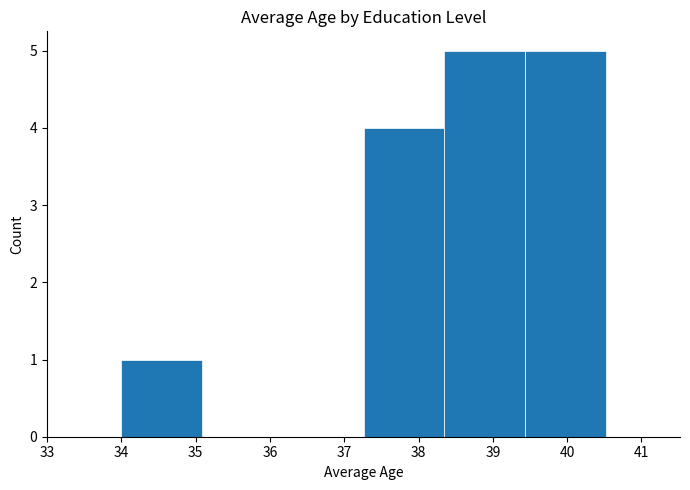

Reading left to right, transcribe this chart: for each bar, give the range it covers on the x-axis and its height. Neither the bar edges nor the heights are printed on the chart, so give them approximately, as read against the axes.

34.0 to 35.1: 1
35.1 to 36.2: 0
36.2 to 37.3: 0
37.3 to 38.3: 4
38.3 to 39.4: 5
39.4 to 40.5: 5